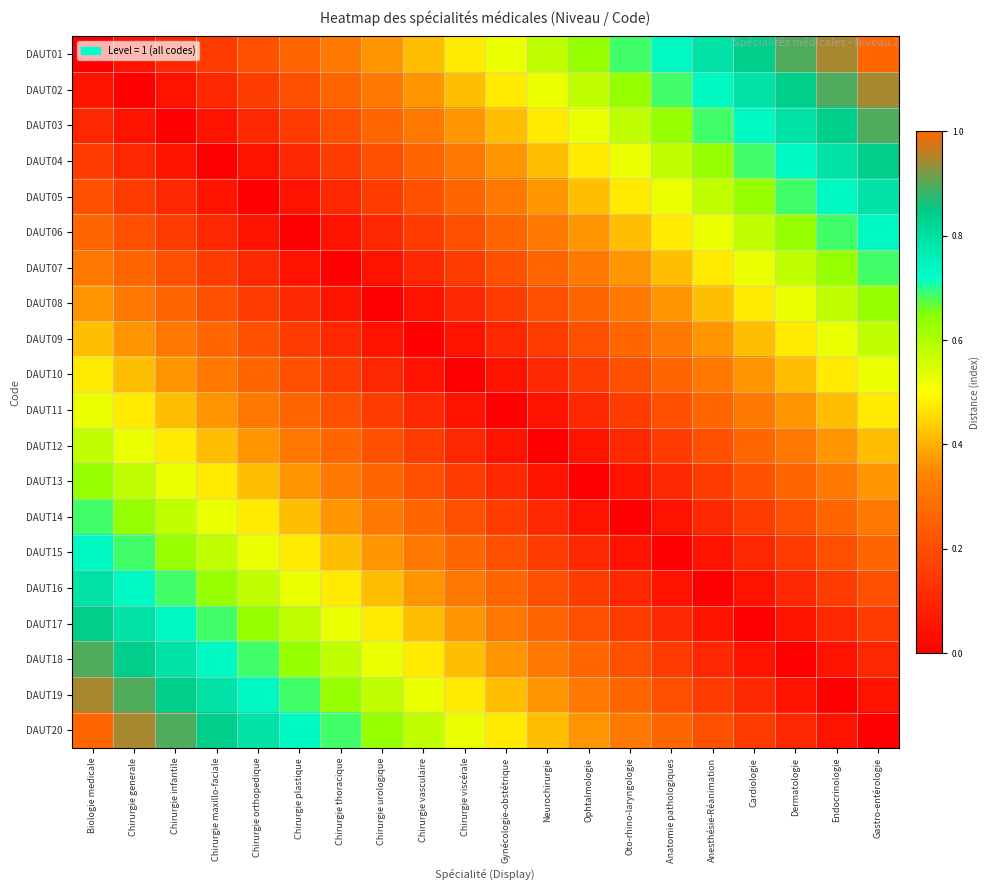

List the series in order of their peak value, lowest first.

DAUT10, DAUT11, DAUT09, DAUT12, DAUT08, DAUT13, DAUT07, DAUT14, DAUT06, DAUT15, DAUT05, DAUT16, DAUT04, DAUT17, DAUT03, DAUT18, DAUT02, DAUT19, DAUT01, DAUT20